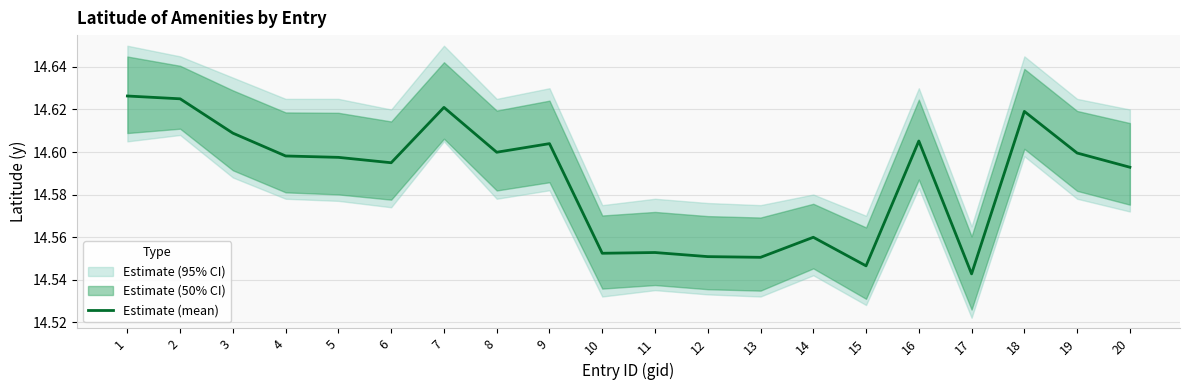

Count the values in the range 14 to 15.

20